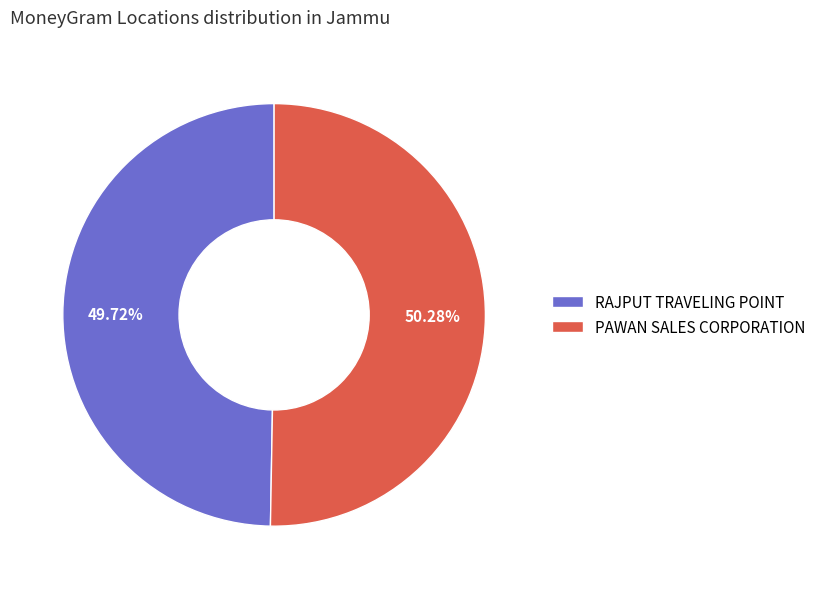

Is it true that RAJPUT TRAVELING POINT is 59% of the pie?

False